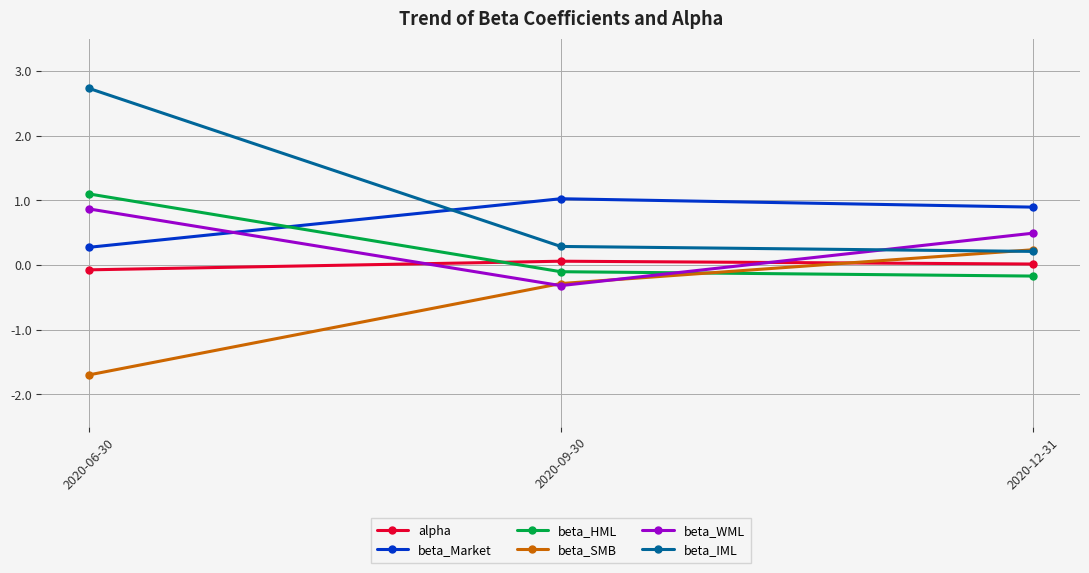

True or false: beta_IML has a value of 0.3 at 2020-09-30.

True